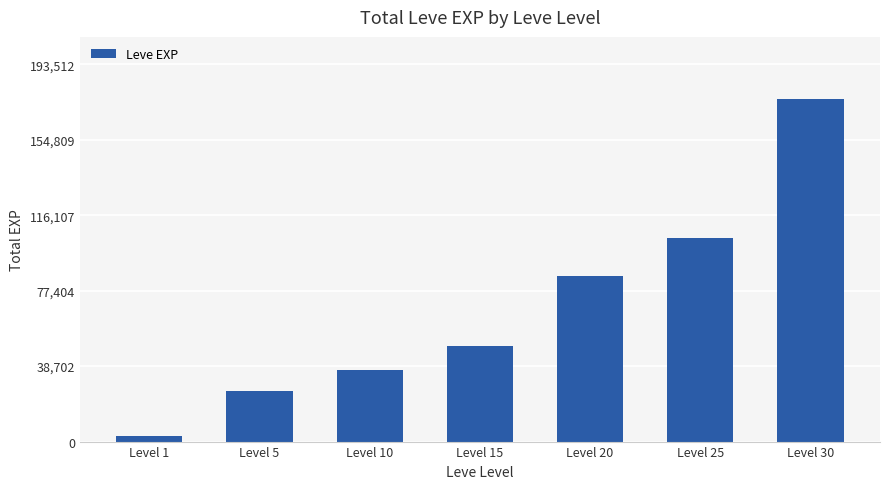

How many series are shown in this chart?

1